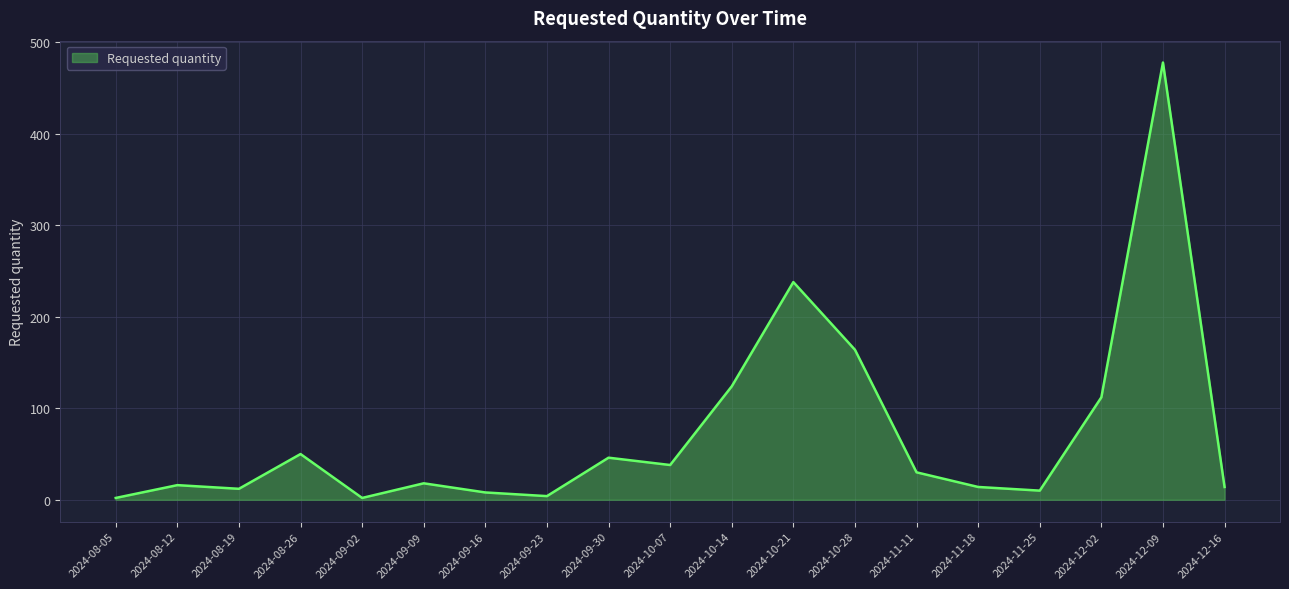

Is it true that the value at 2024-11-11 is 50?

False